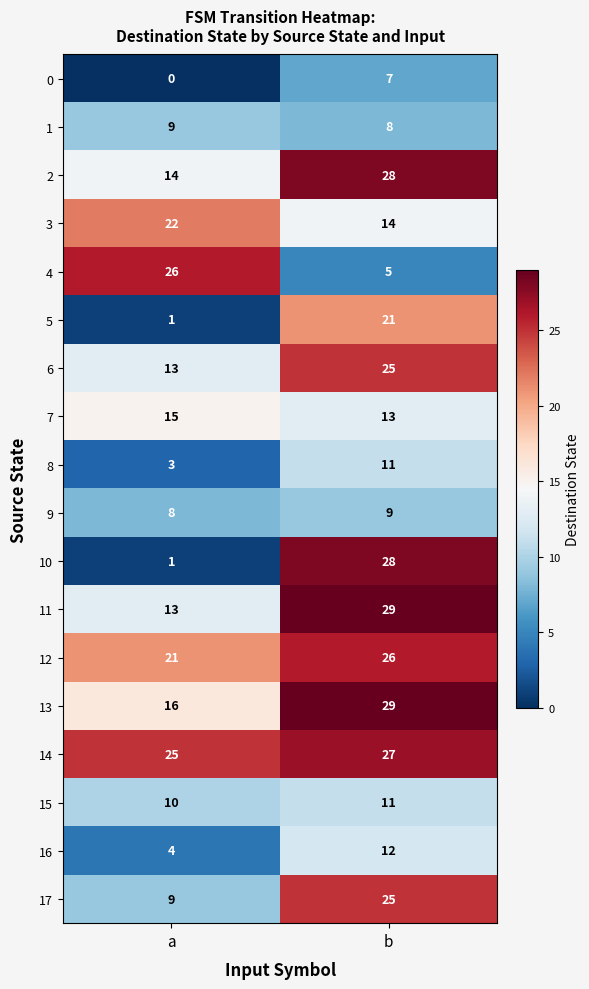

True or false: 13 has a value of 16 at a.

True